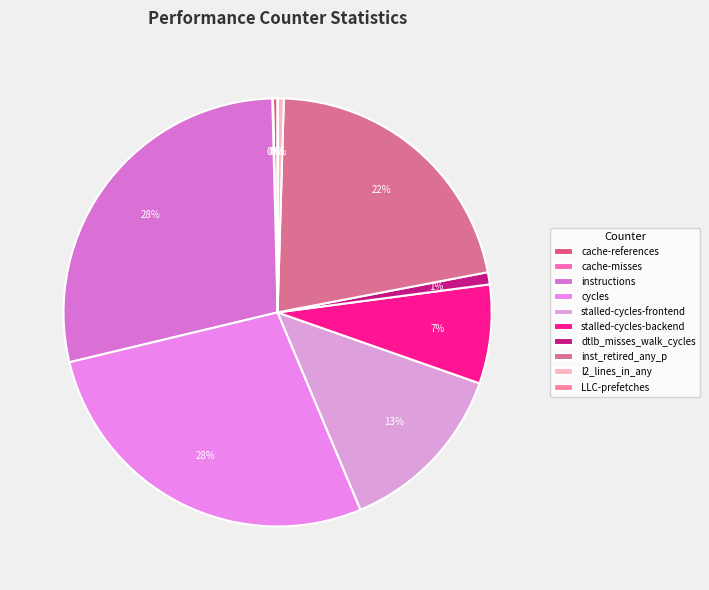

Is it true that cycles is 19% of the pie?

False